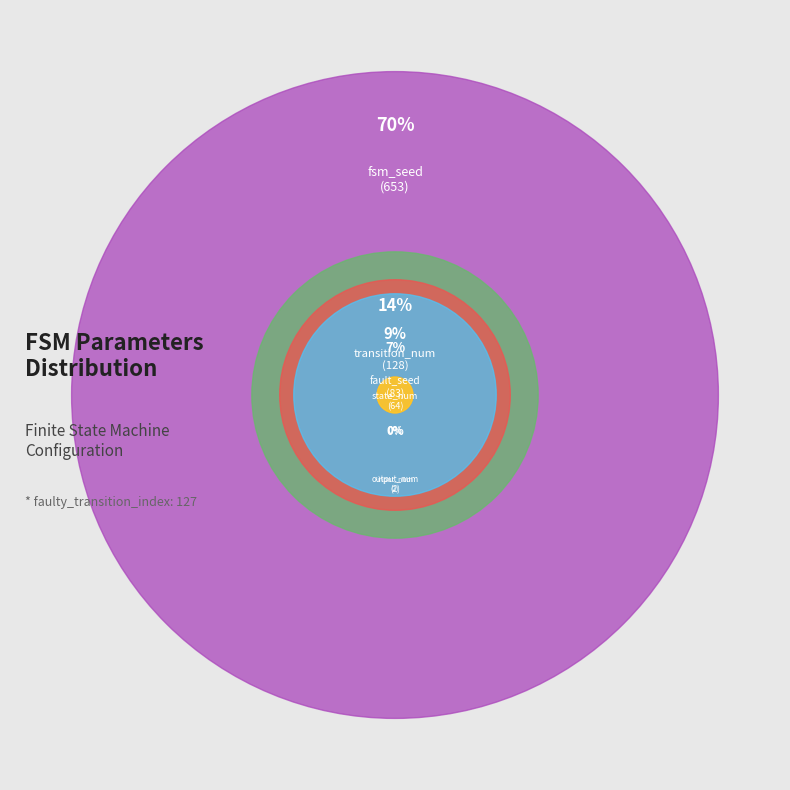

Does any single category account for the majority?

Yes